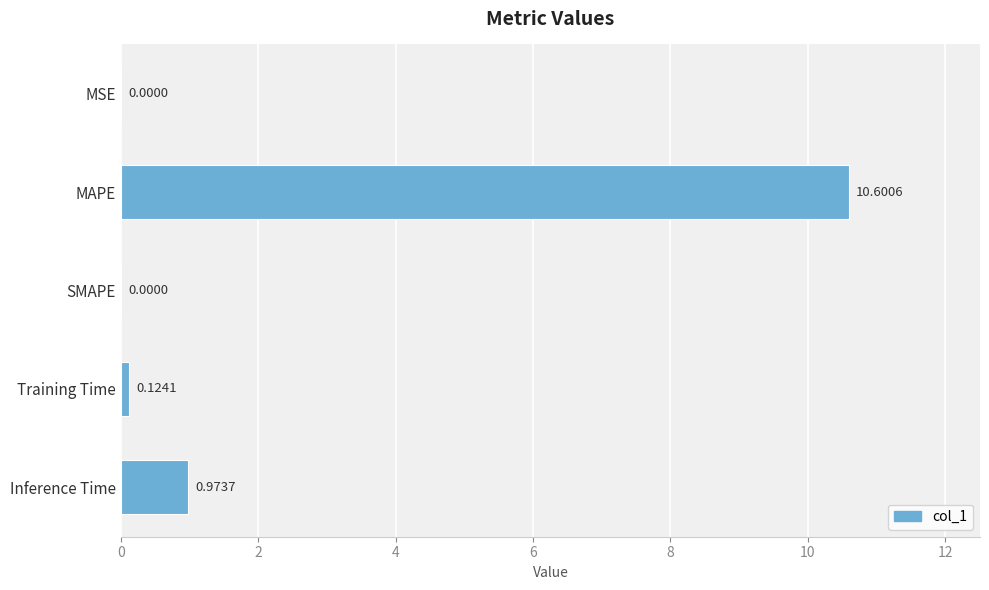

Where is the data nearest to the value 5?

Inference Time